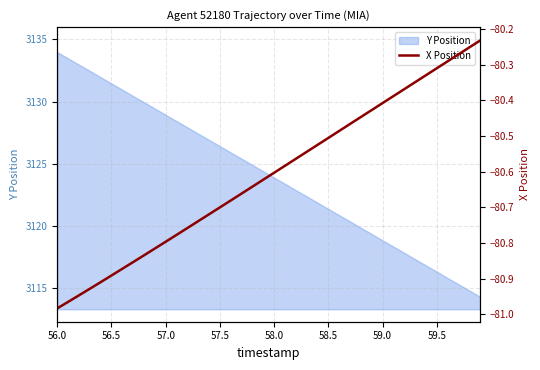

Does the chart display data point markers on the line(s)?

No